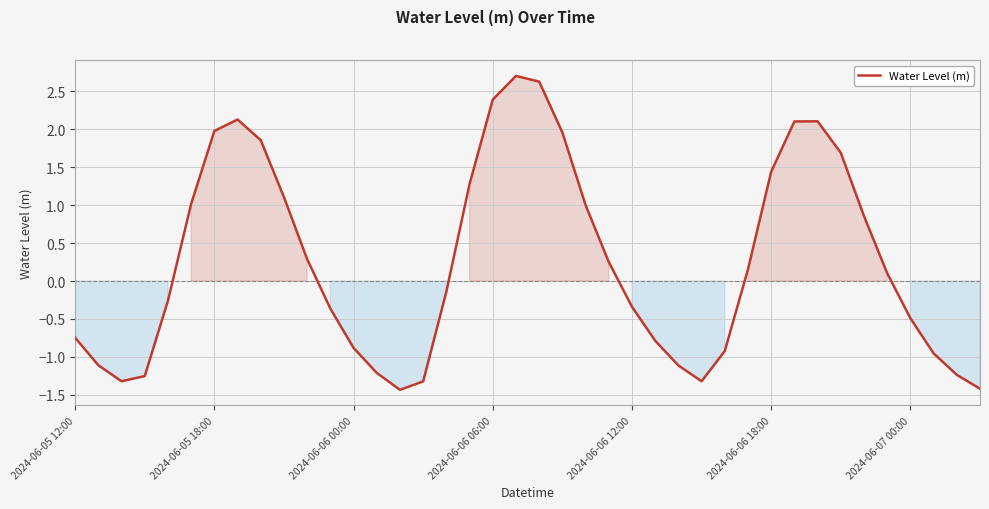

What is the difference between the maximum and minimum values?

4.1